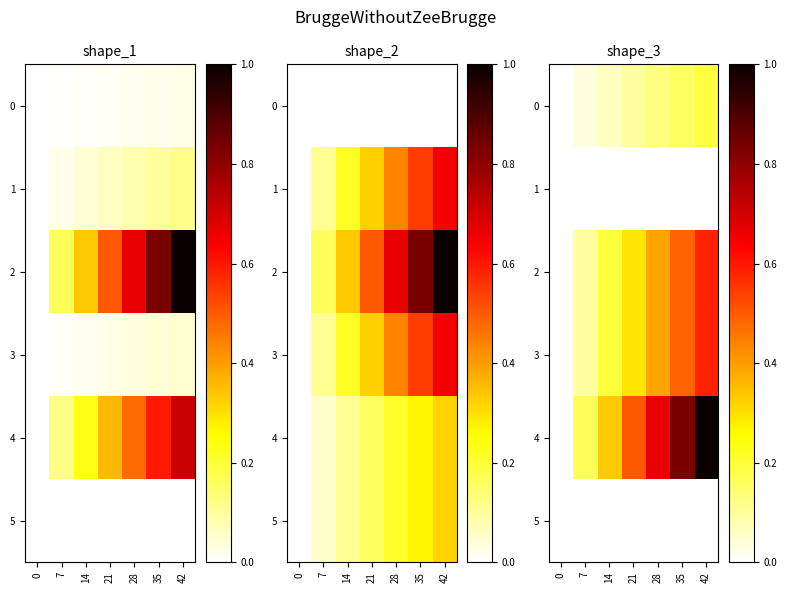

How many categories are shown in the chart?

7